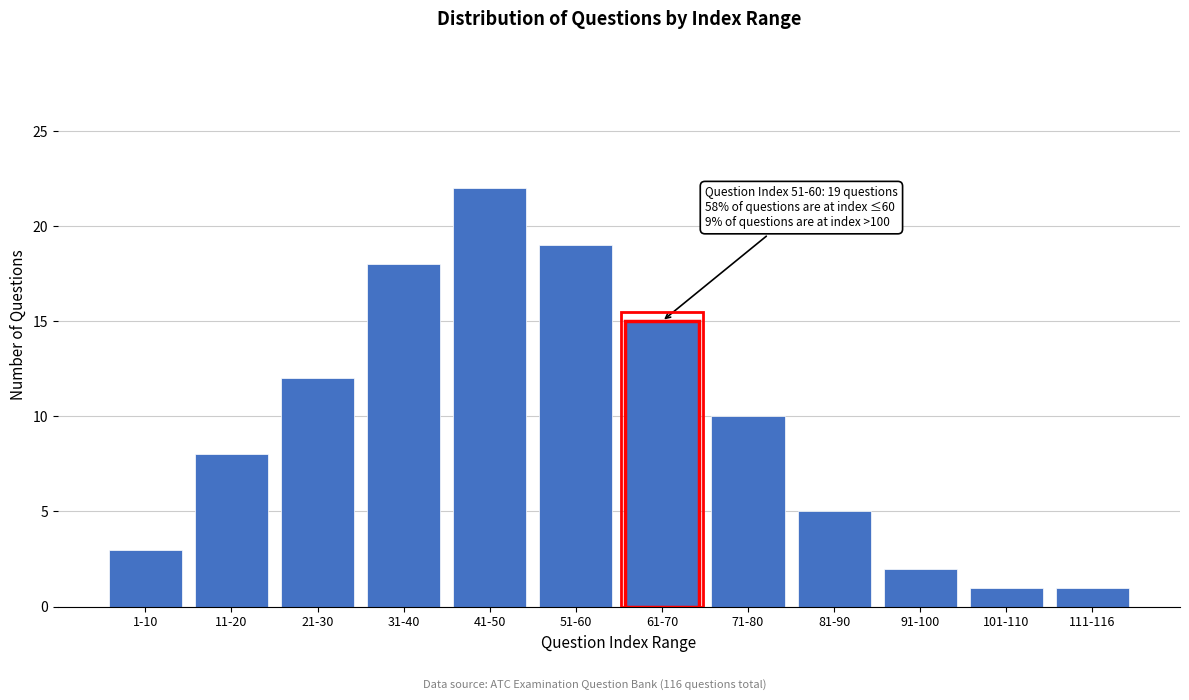

Reading right to left, transcribe all the data shown in this chart.

111-116=1	101-110=1	91-100=2	81-90=5	71-80=10	61-70=15	51-60=19	41-50=22	31-40=18	21-30=12	11-20=8	1-10=3